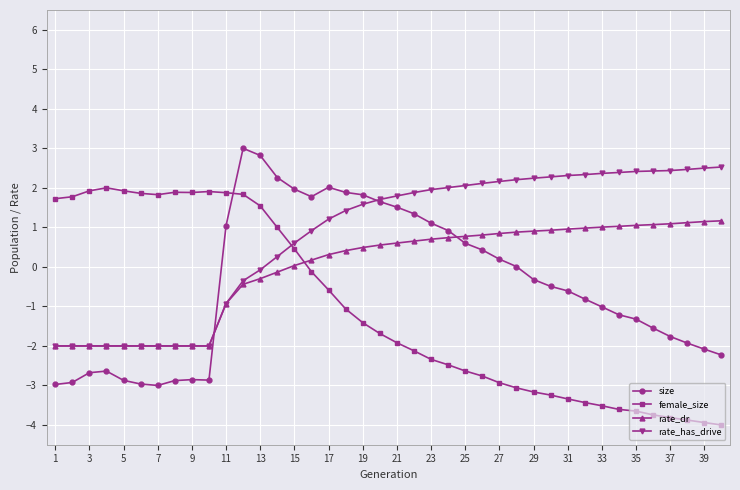

How many values in female_size are below zero?

25